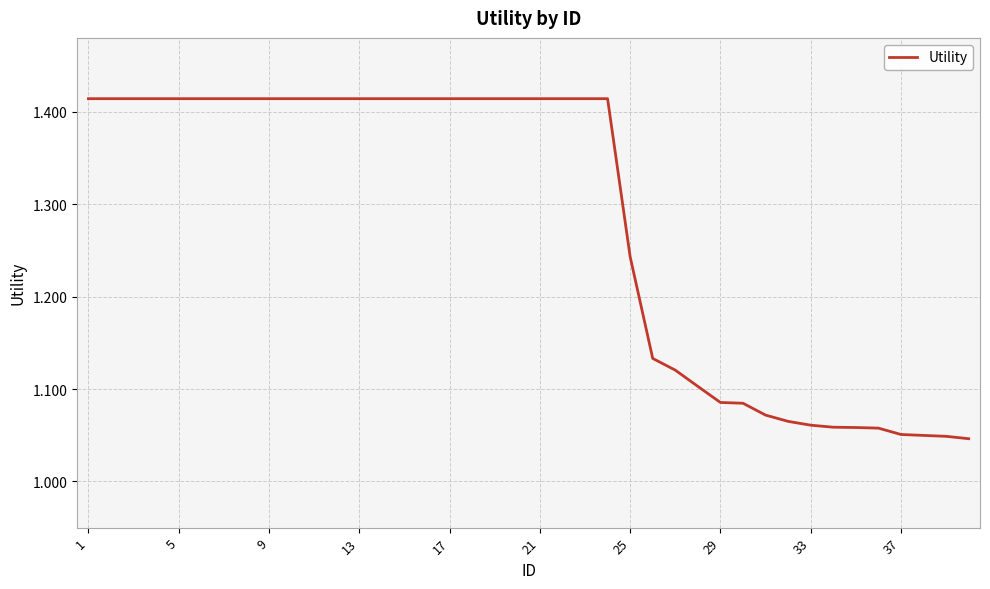

What is the difference between the maximum and minimum values?

0.4